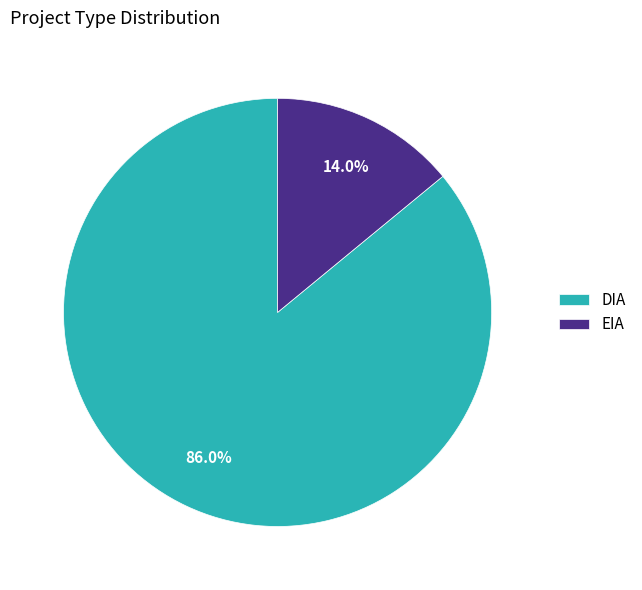

Count the number of slices in the pie.

2